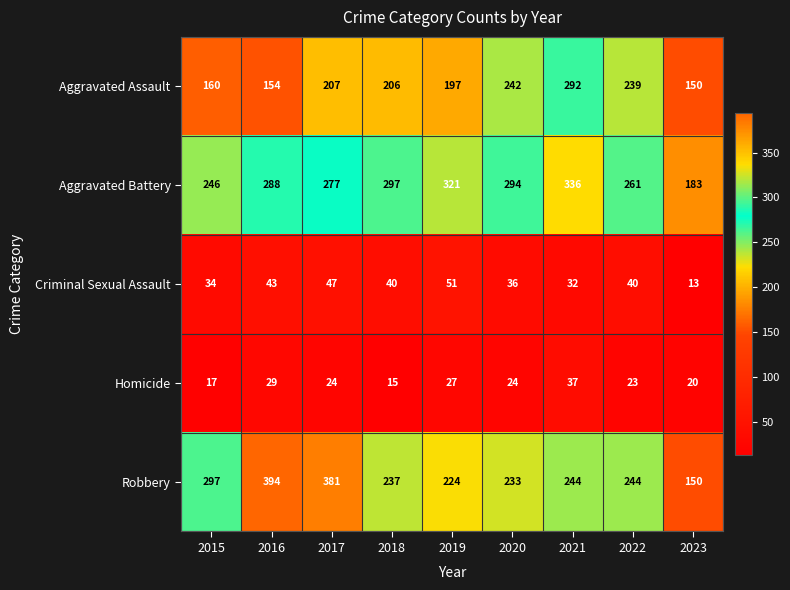

At which category is the sum across all series the highest?

2021